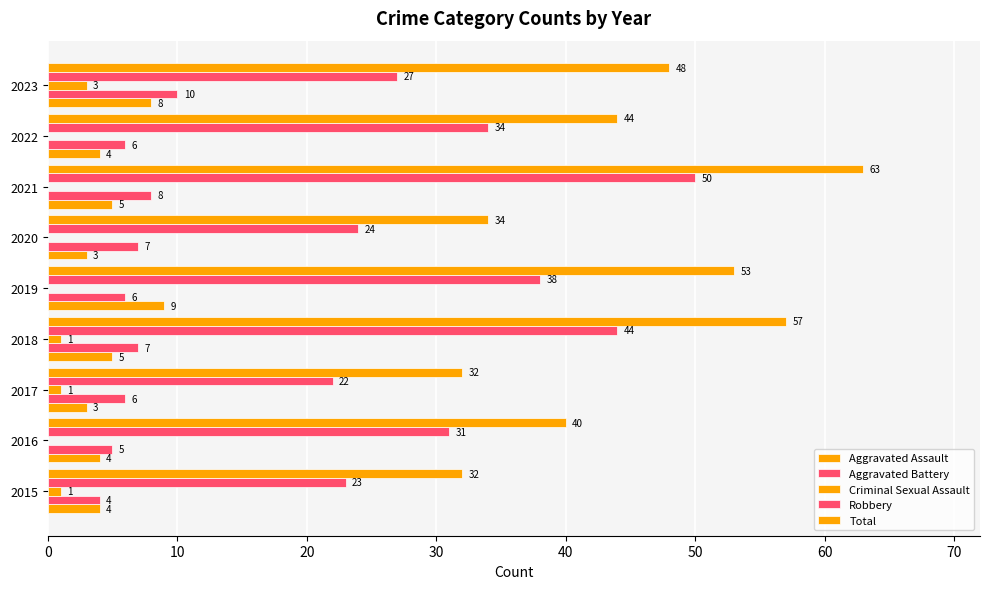

What is the sum of all Total values?

403